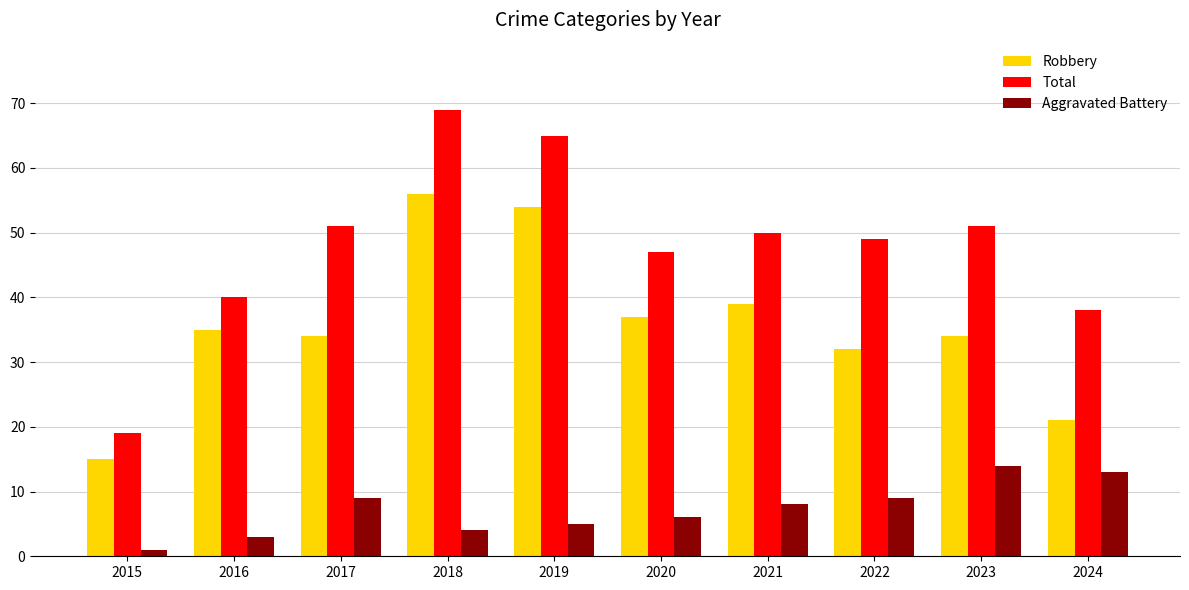

At how many categories does at least one series exceed 23?

9